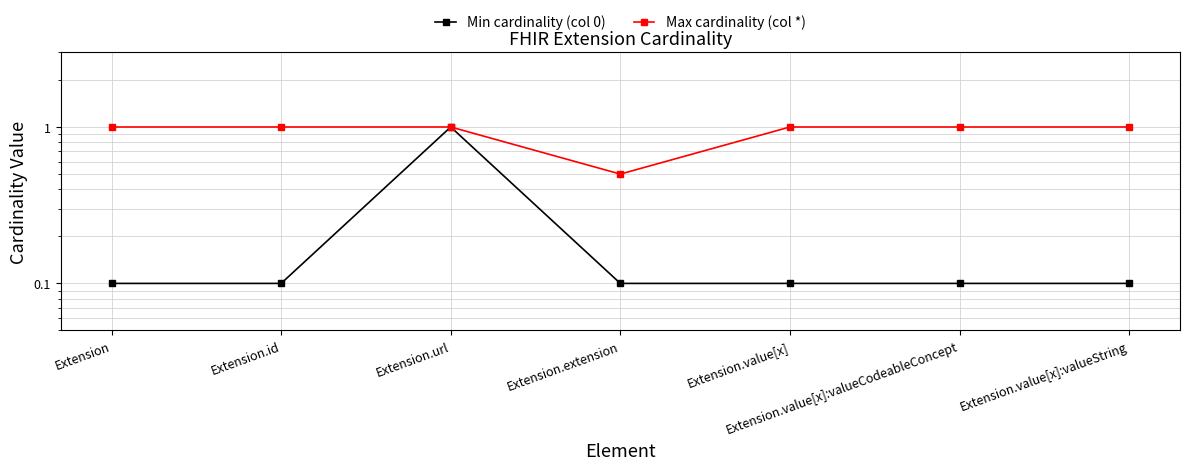

At which label does Max cardinality (col *) reach its peak?

Extension